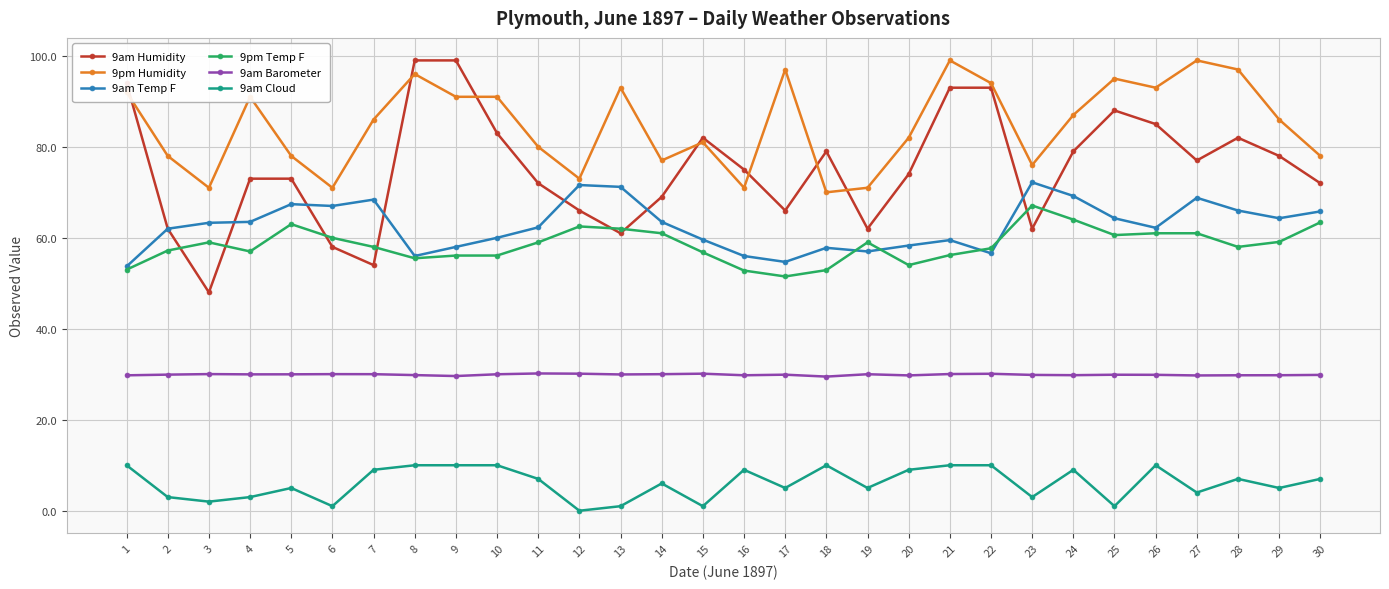

True or false: 9pm Temp F and 9am Barometer intersect in this chart.

False